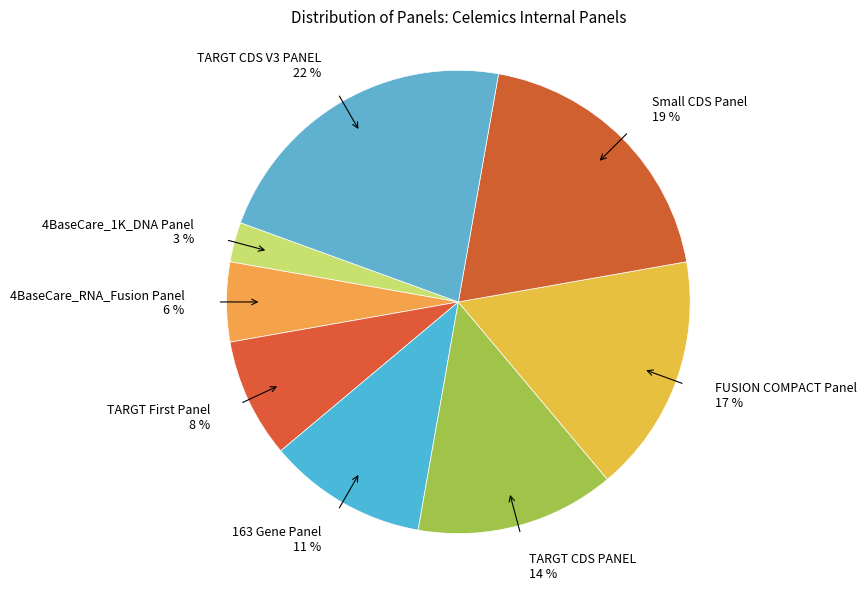

Is it true that TARGT CDS V3 PANEL is 22% of the pie?

True